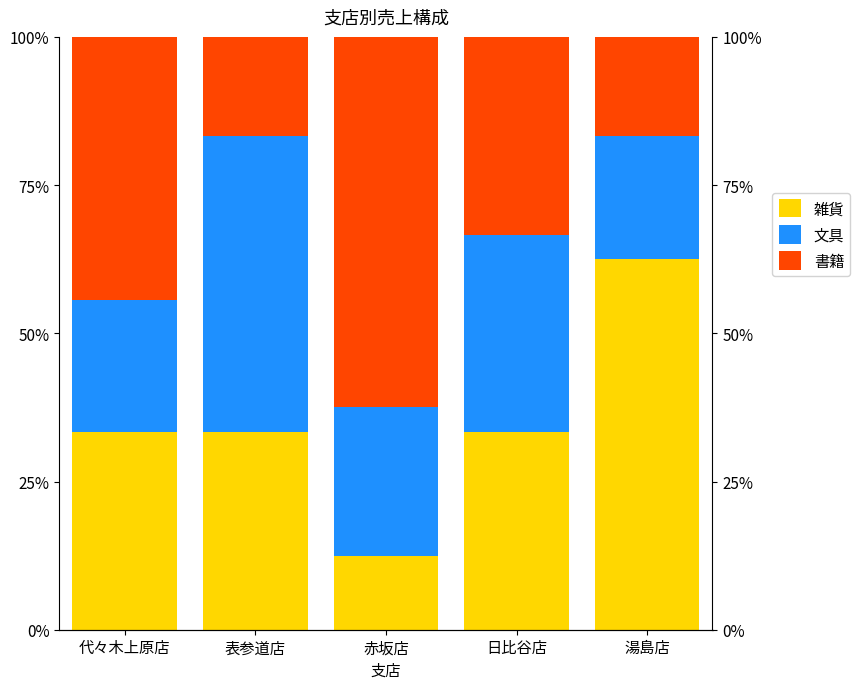

What is the sum of all 雑貨 values?

175.0